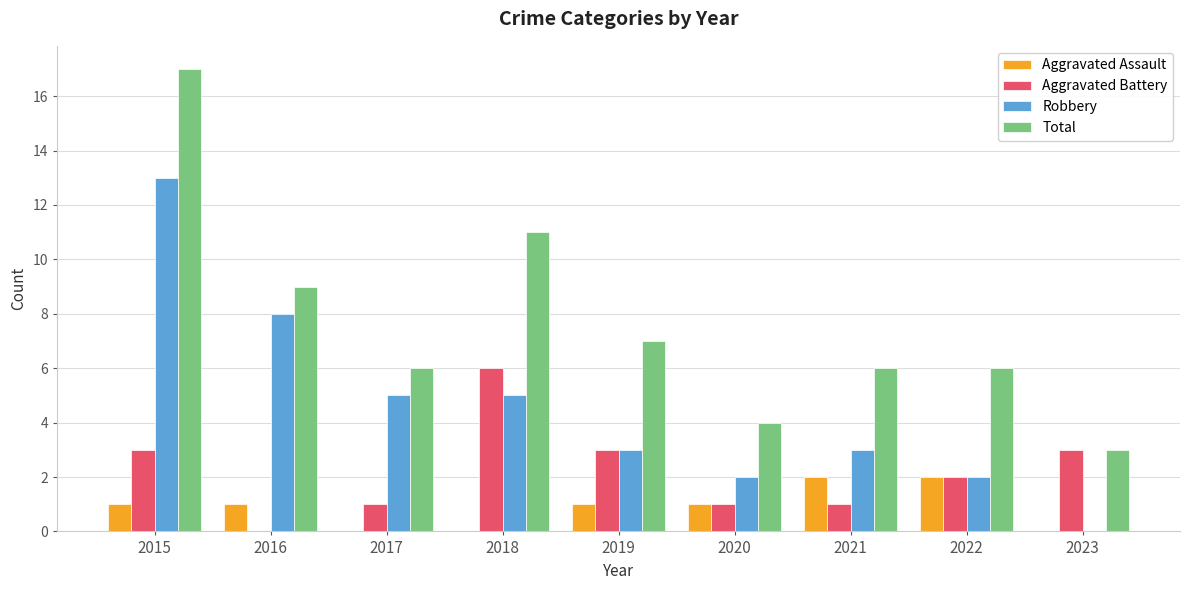

Which label corresponds to the largest value in the chart?

2015